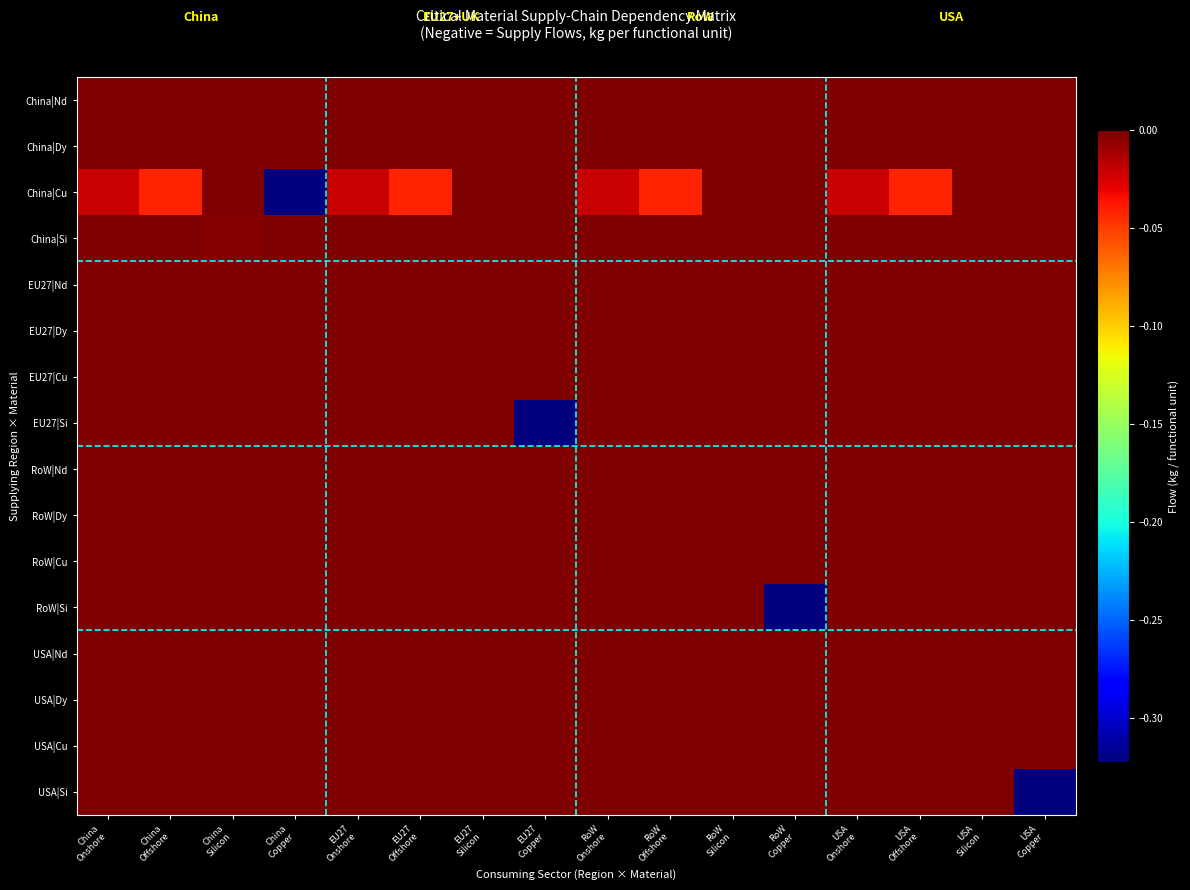

Count the number of data series in this chart.

16